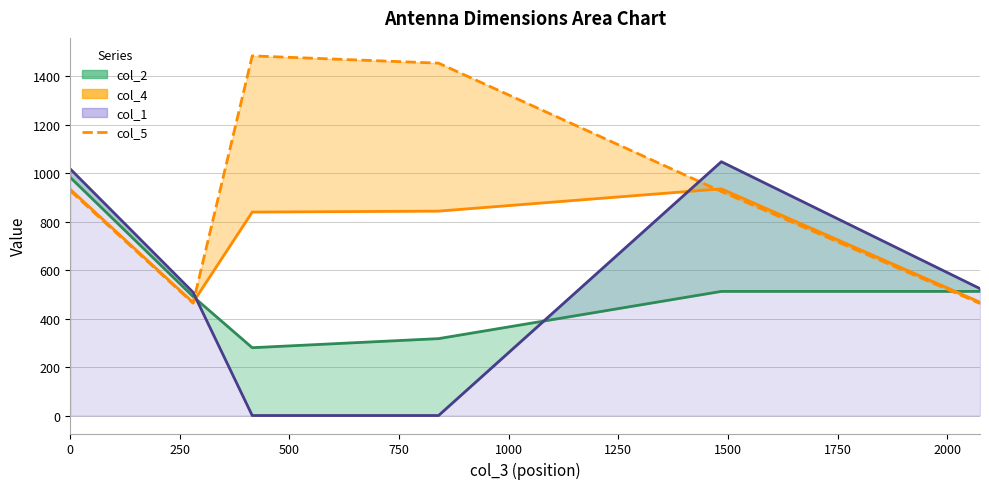

How many categories are shown in the chart?

6